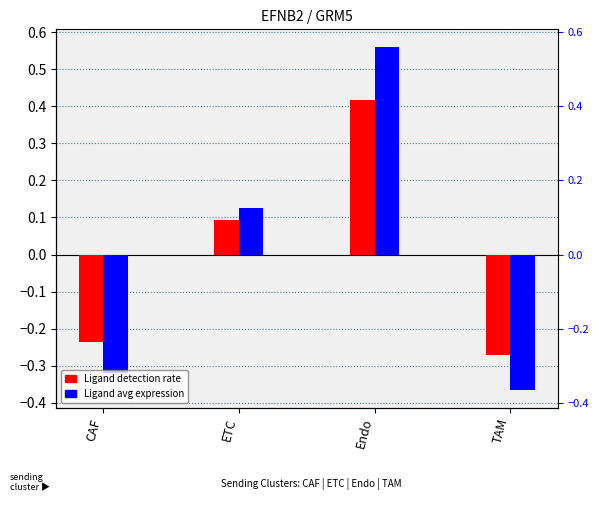

Reading right to left, list all the values displayed in this chart.

Ligand detection rate: TAM=-0.3	Endo=0.4	ETC=0.1	CAF=-0.2
Ligand average expression value: TAM=-0.4	Endo=0.6	ETC=0.1	CAF=-0.3